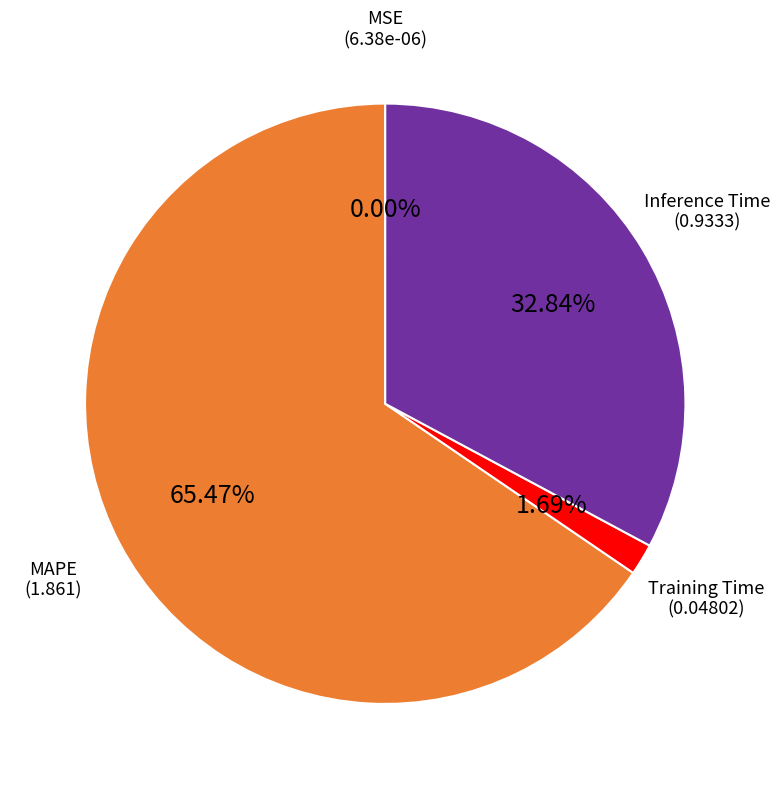

Is there any slice that represents more than half of the pie?

Yes